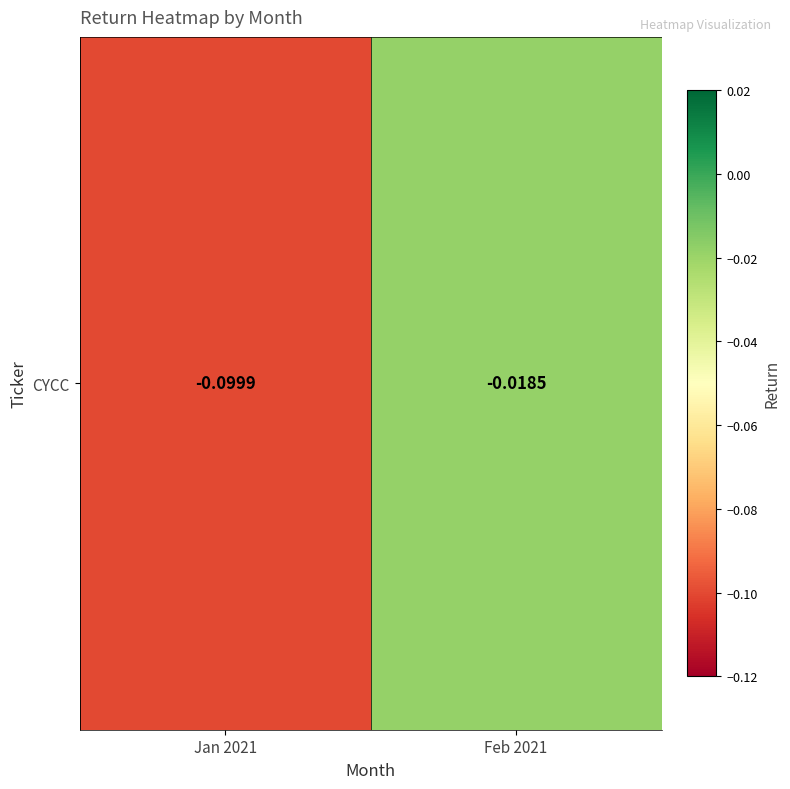

What is the change in value from Jan 2021 to Feb 2021?

+0.1